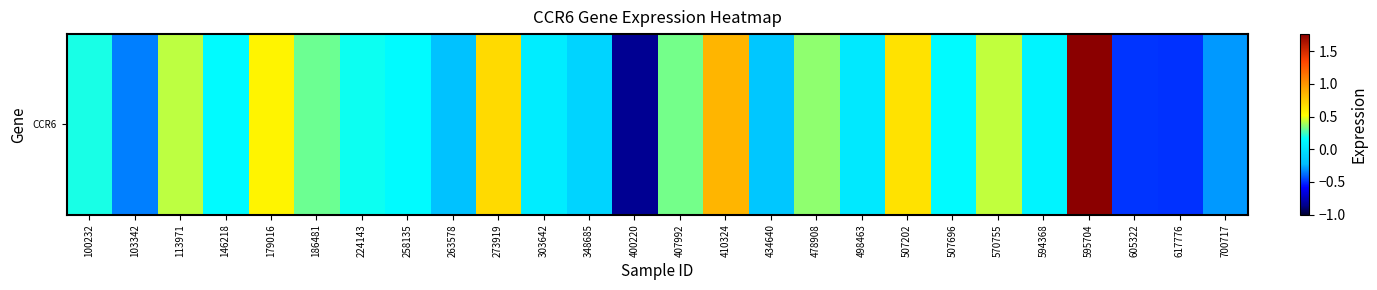

How many data points does each series have?

26